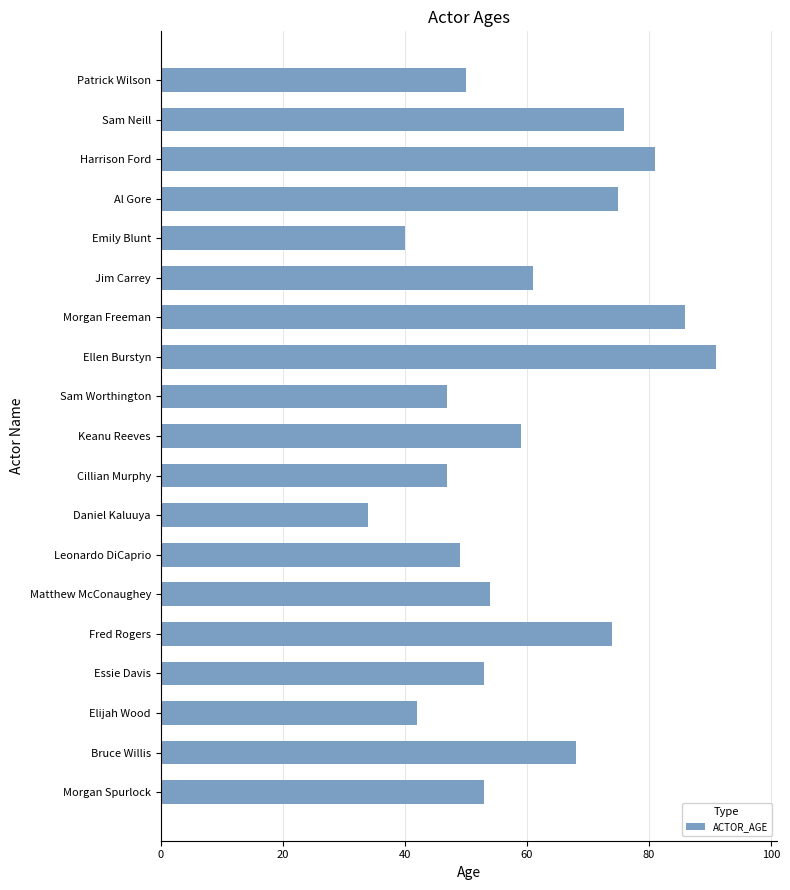

Reading top to bottom, what are all the values shown in this chart?

Patrick Wilson=50	Sam Neill=76	Harrison Ford=81	Al Gore=75	Emily Blunt=40	Jim Carrey=61	Morgan Freeman=86	Ellen Burstyn=91	Sam Worthington=47	Keanu Reeves=59	Cillian Murphy=47	Daniel Kaluuya=34	Leonardo DiCaprio=49	Matthew McConaughey=54	Fred Rogers=74	Essie Davis=53	Elijah Wood=42	Bruce Willis=68	Morgan Spurlock=53